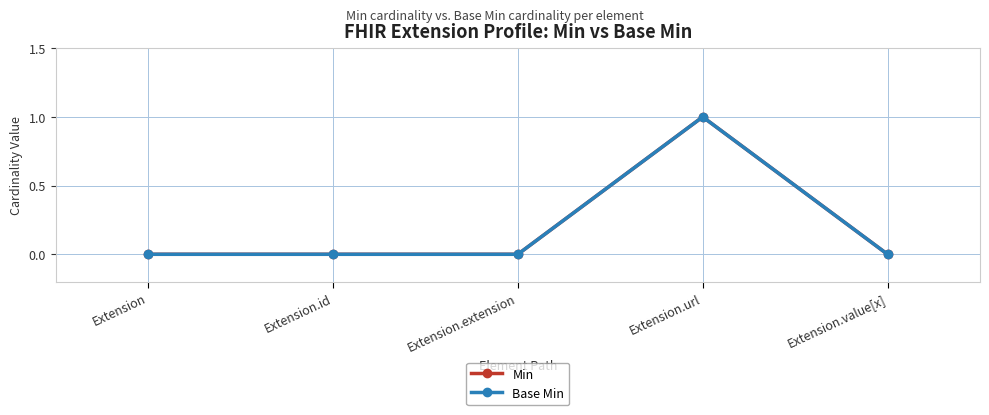

What is the sum of all Min values?

1